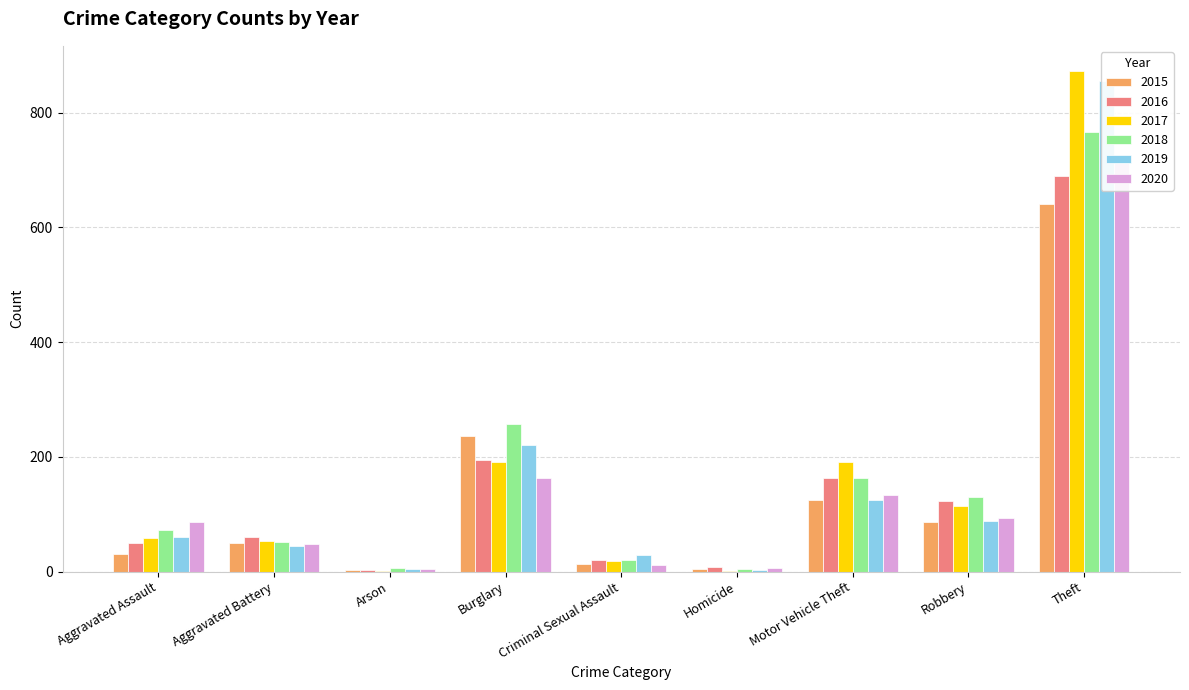

What is the label of the 7th bar from the left?

Motor Vehicle Theft